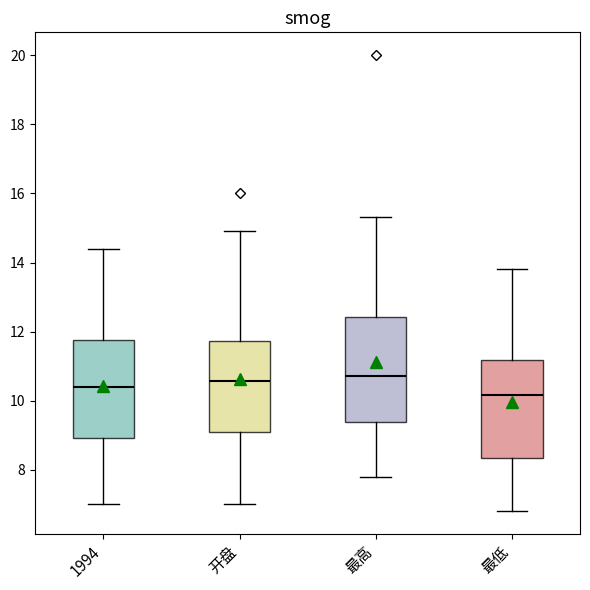

Which box has the lowest median line?

最低